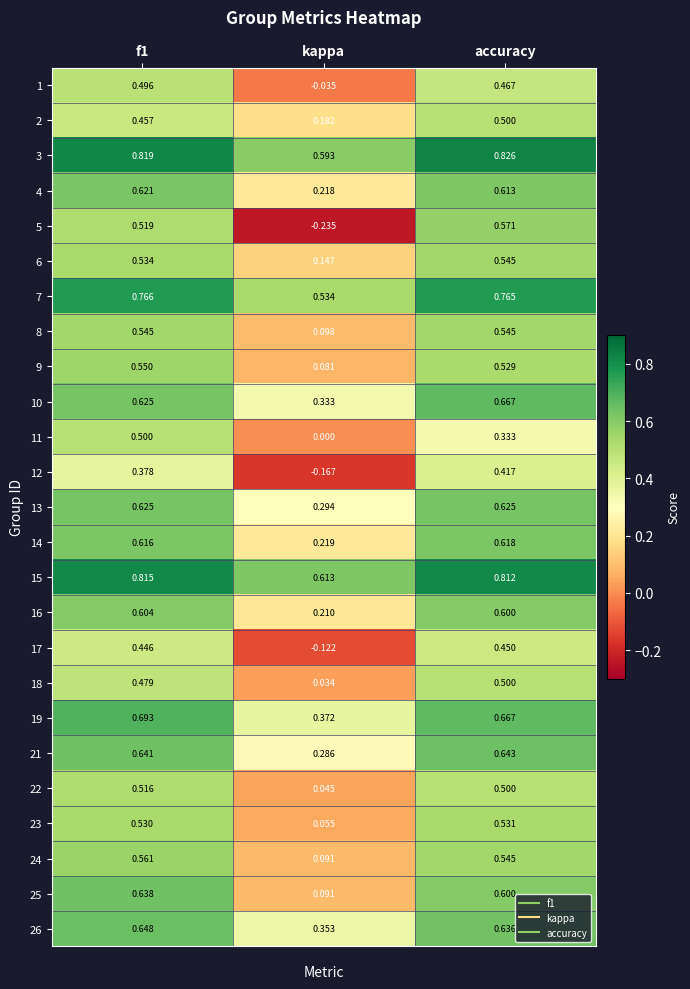

At which label does 18 reach its peak?

accuracy